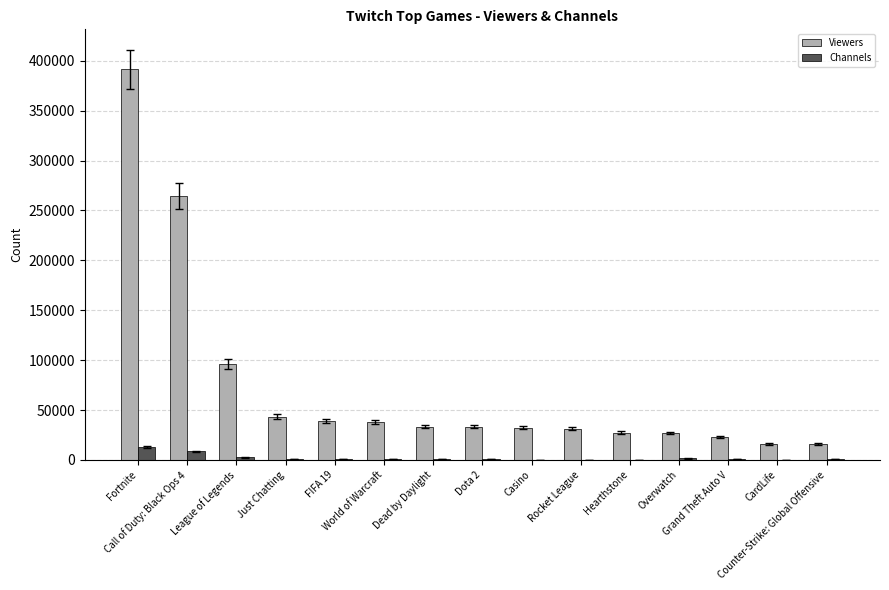

What is the sum of all Viewers values?

1112027